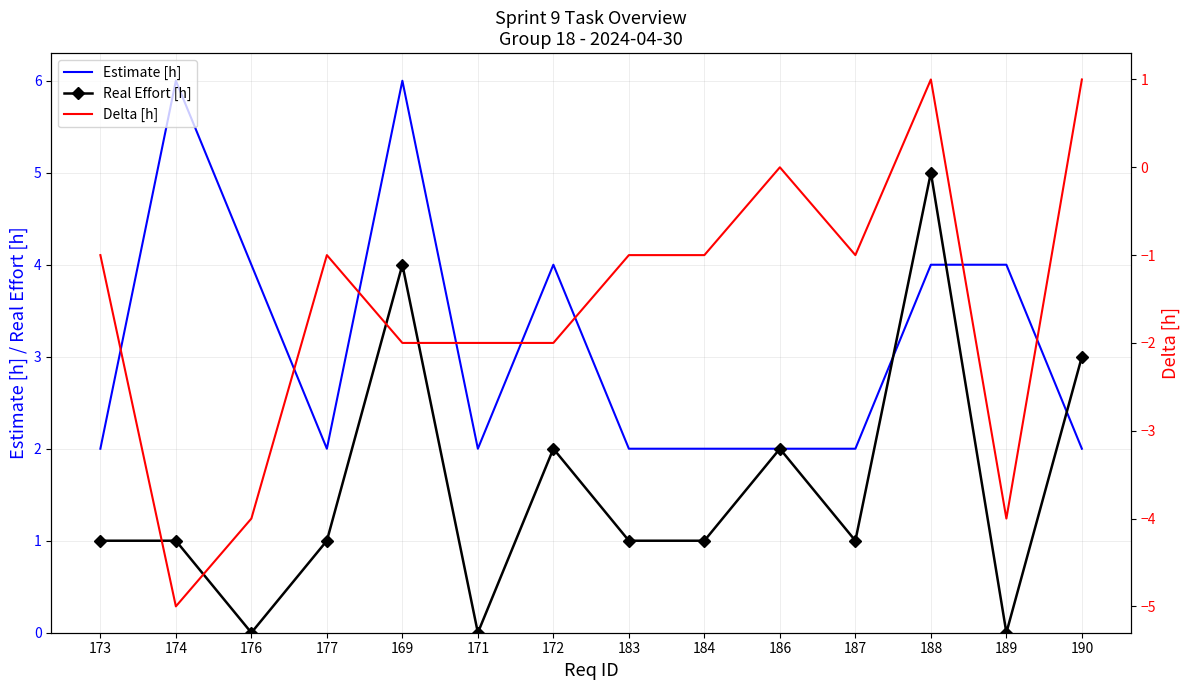

At which label does Delta [h] first exceed -1?

186